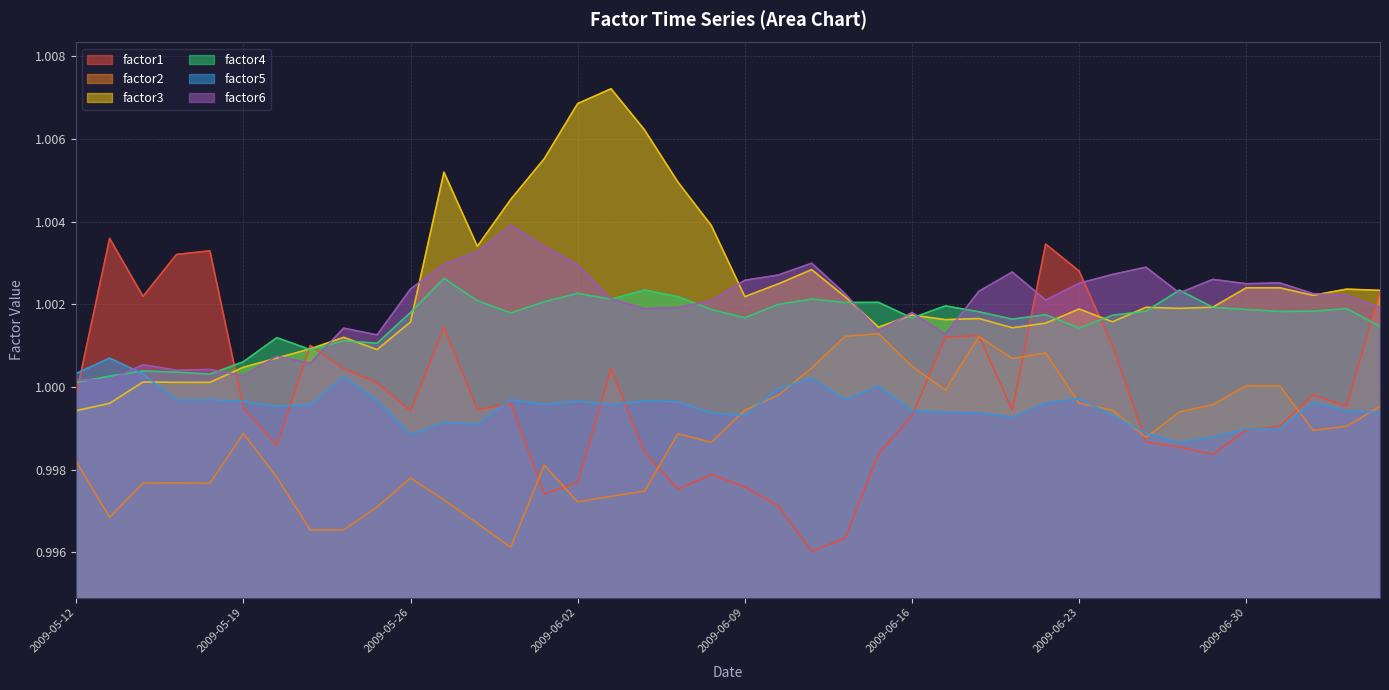

Reading right to left, extract all data points from this chart.

factor1: 1.0	1.0	1.0	1.0	1.0	1.0	1.0	1.0	1.0	1.0	1.0	1.0	1.0	1.0	1.0	1.0	1.0	1.0	1.0	1.0	1.0	1.0	1.0	1.0	1.0	1.0	1.0	1.0	1.0	1.0	1.0	1.0	1.0	1.0	1.0	1.0	1.0	1.0	1.0	1.0
factor2: 1.0	1.0	1.0	1.0	1.0	1.0	1.0	1.0	1.0	1.0	1.0	1.0	1.0	1.0	1.0	1.0	1.0	1.0	1.0	1.0	1.0	1.0	1.0	1.0	1.0	1.0	1.0	1.0	1.0	1.0	1.0	1.0	1.0	1.0	1.0	1.0	1.0	1.0	1.0	1.0
factor3: 1.0	1.0	1.0	1.0	1.0	1.0	1.0	1.0	1.0	1.0	1.0	1.0	1.0	1.0	1.0	1.0	1.0	1.0	1.0	1.0	1.0	1.0	1.0	1.0	1.0	1.0	1.0	1.0	1.0	1.0	1.0	1.0	1.0	1.0	1.0	1.0	1.0	1.0	1.0	1.0
factor4: 1.0	1.0	1.0	1.0	1.0	1.0	1.0	1.0	1.0	1.0	1.0	1.0	1.0	1.0	1.0	1.0	1.0	1.0	1.0	1.0	1.0	1.0	1.0	1.0	1.0	1.0	1.0	1.0	1.0	1.0	1.0	1.0	1.0	1.0	1.0	1.0	1.0	1.0	1.0	1.0
factor5: 1.0	1.0	1.0	1.0	1.0	1.0	1.0	1.0	1.0	1.0	1.0	1.0	1.0	1.0	1.0	1.0	1.0	1.0	1.0	1.0	1.0	1.0	1.0	1.0	1.0	1.0	1.0	1.0	1.0	1.0	1.0	1.0	1.0	1.0	1.0	1.0	1.0	1.0	1.0	1.0
factor6: 1.0	1.0	1.0	1.0	1.0	1.0	1.0	1.0	1.0	1.0	1.0	1.0	1.0	1.0	1.0	1.0	1.0	1.0	1.0	1.0	1.0	1.0	1.0	1.0	1.0	1.0	1.0	1.0	1.0	1.0	1.0	1.0	1.0	1.0	1.0	1.0	1.0	1.0	1.0	1.0